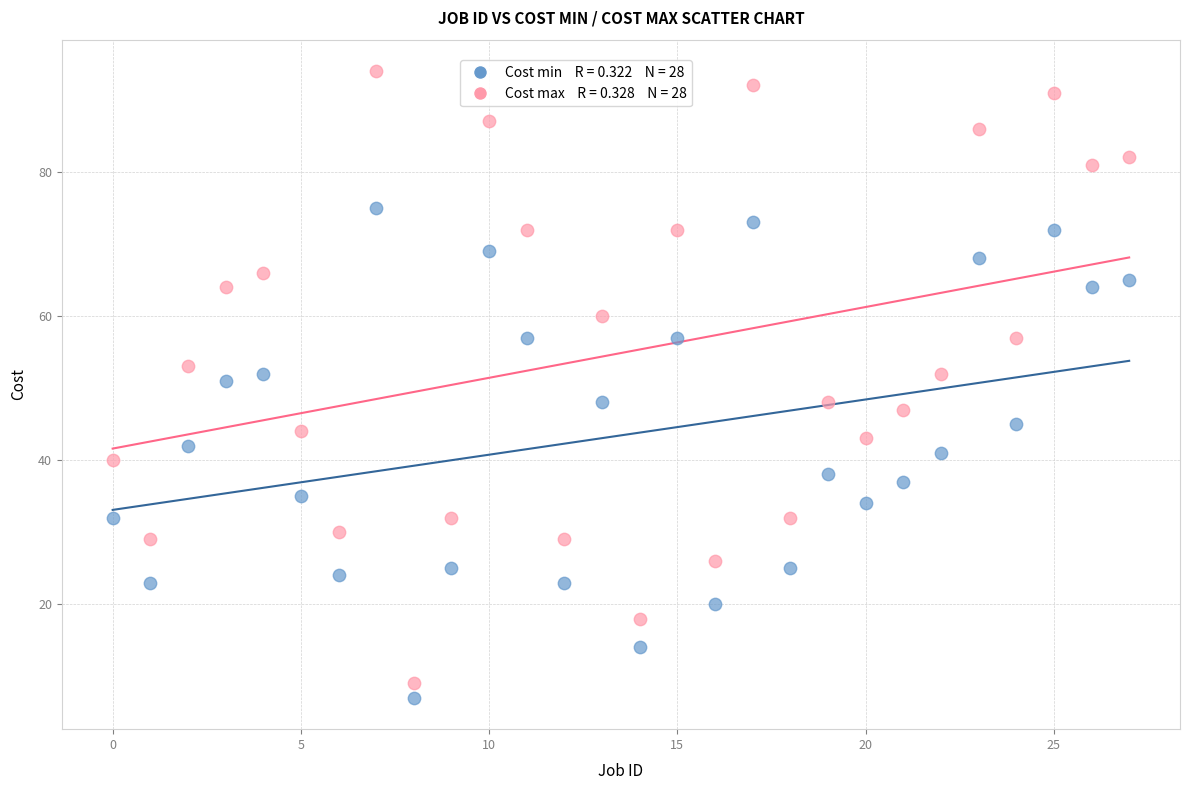

Across all series, what Y value is closest to 50?

51